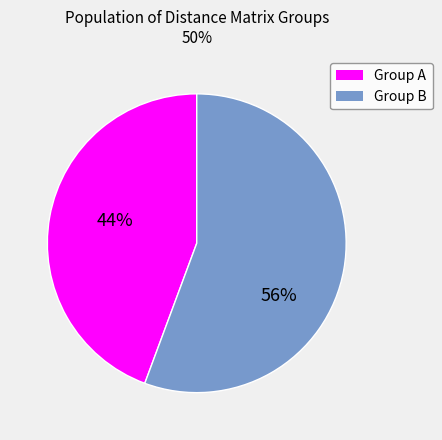

To the nearest percent, what is the average slice percentage?

50%